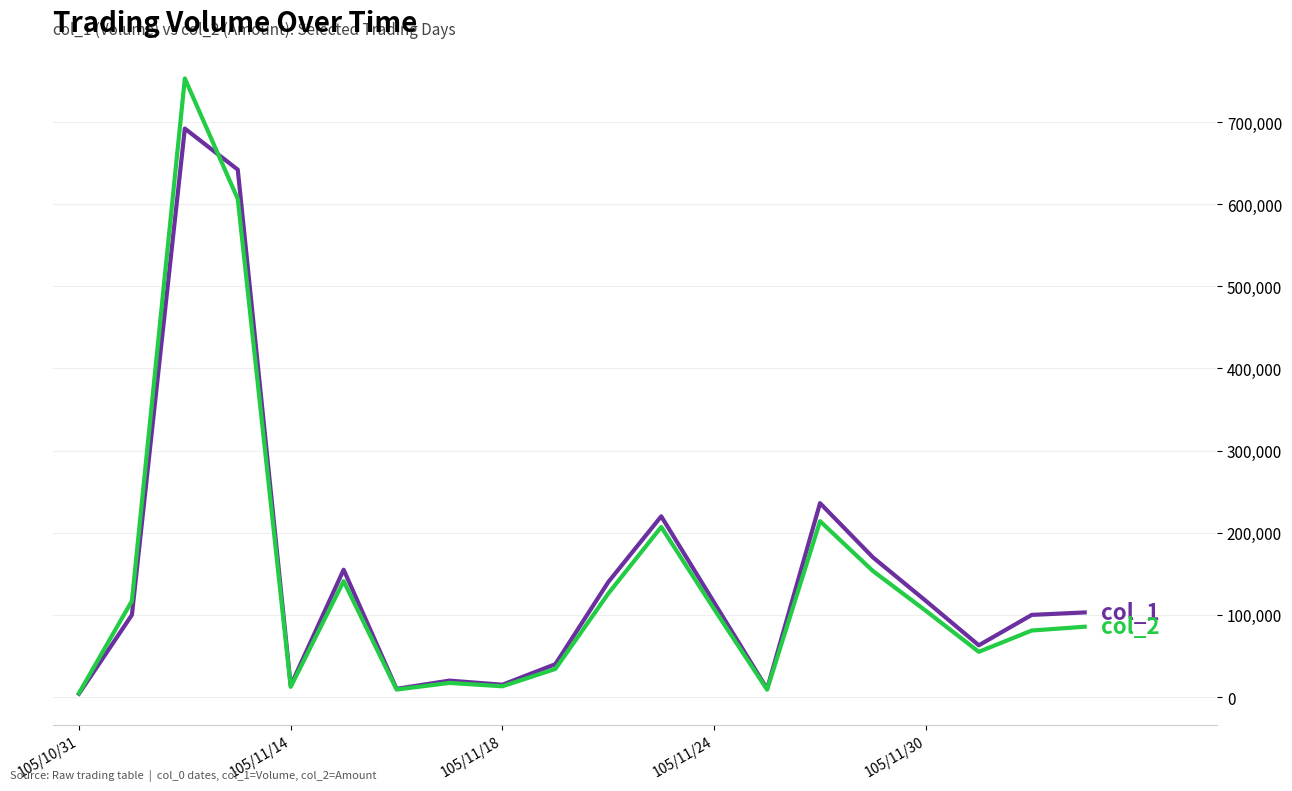

What is the maximum value shown in the chart?

753030